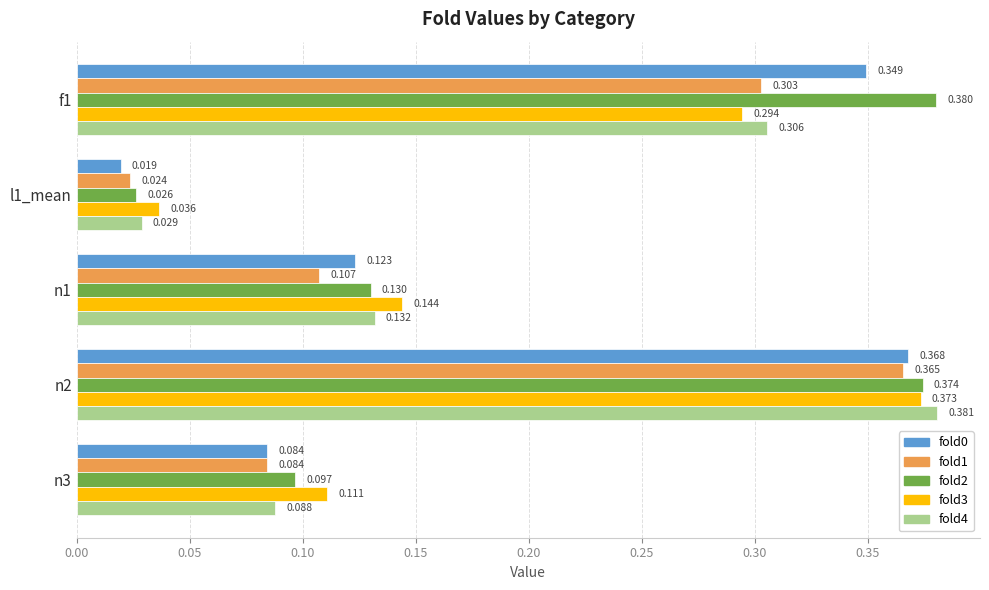

Is the value of fold0 at n3 greater than the value of fold3 at n2?

No